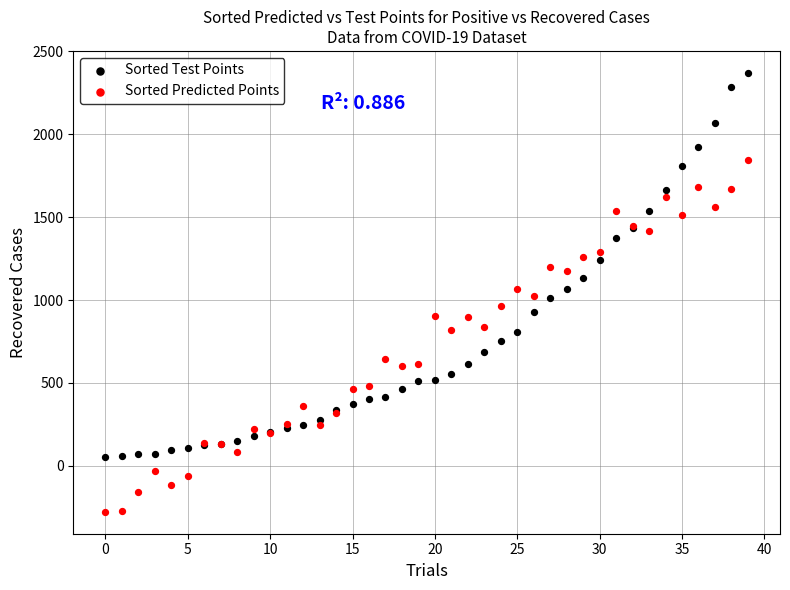

Which series reaches the maximum Y coordinate?

Sorted Test Points